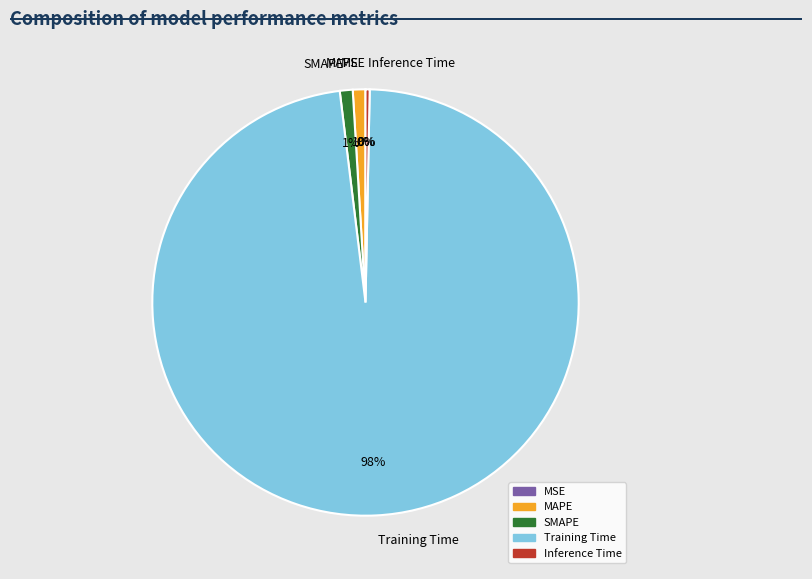

To the nearest percent, what is the combined percentage of MAPE and Inference Time?

1%